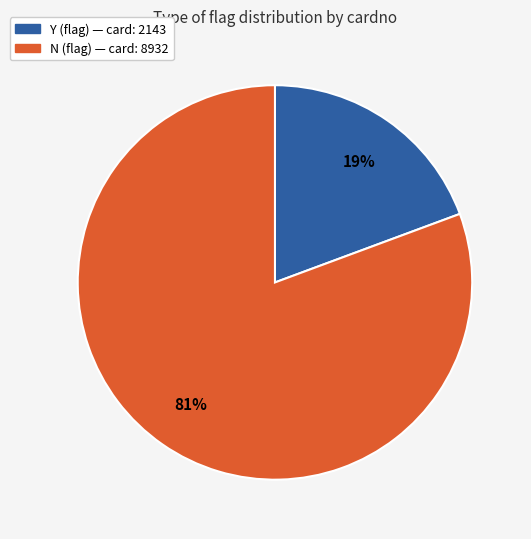

Approximately how many times larger is the value at Y (flag) compared to N (flag)?

0.2